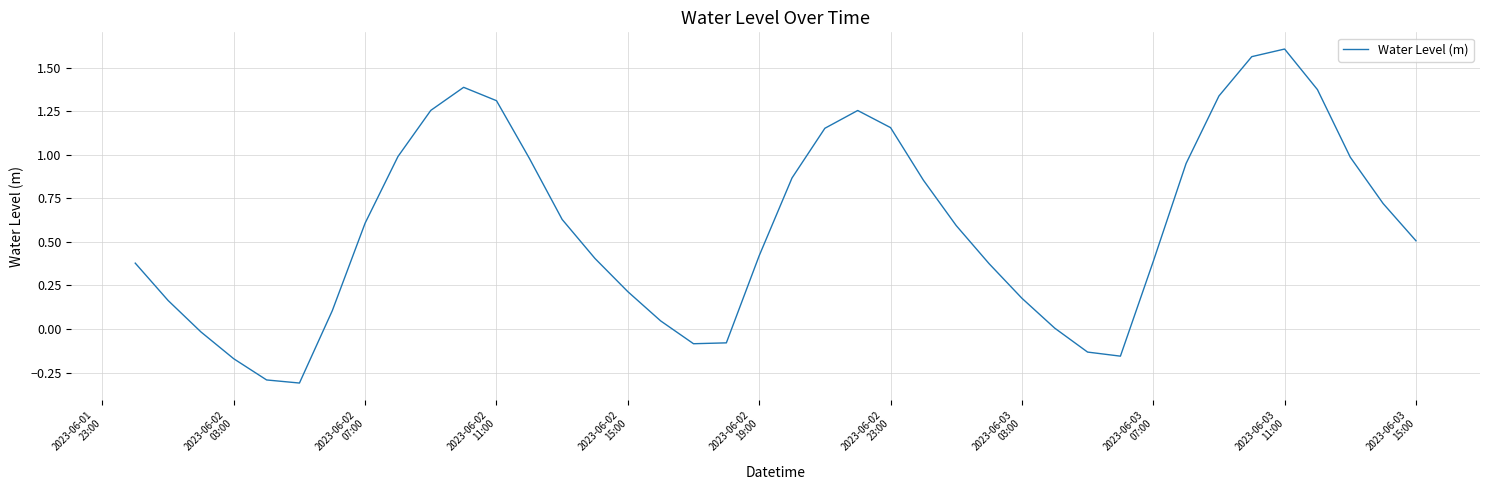

True or false: the data has more than 1 interior local peaks.

True